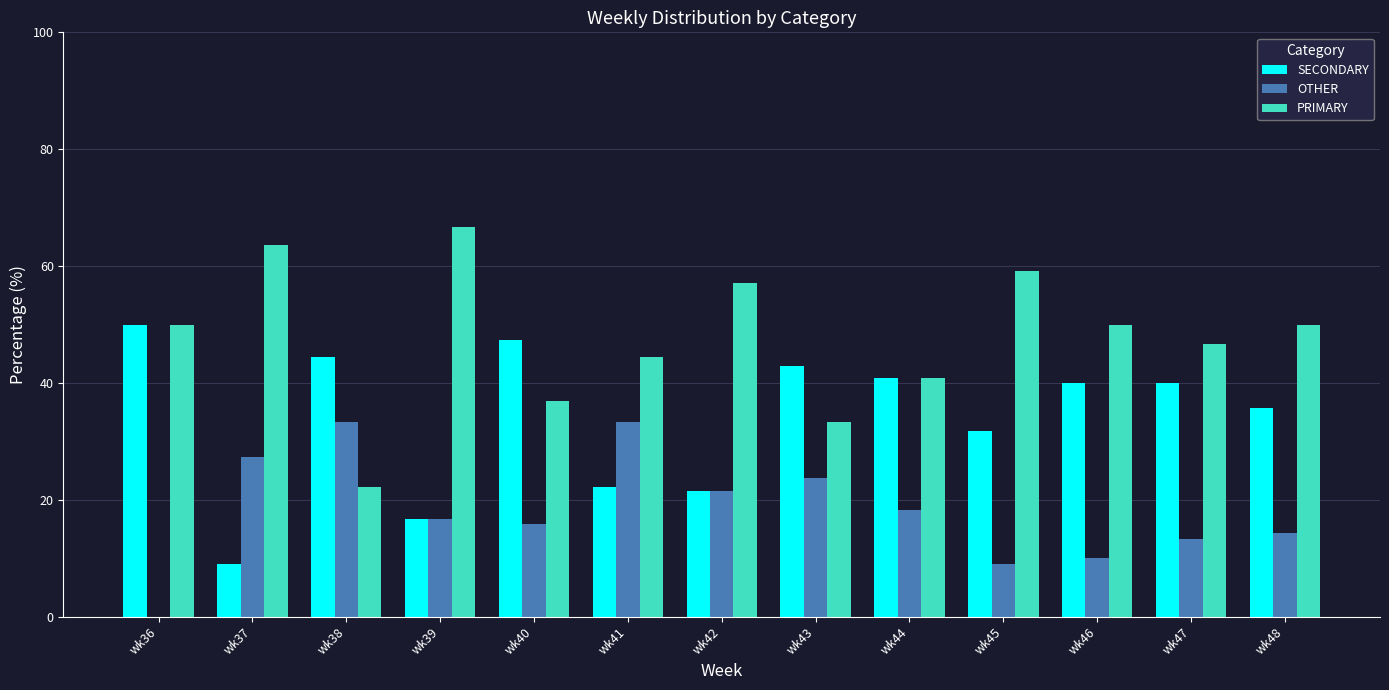

What is the sum of all SECONDARY values?

442.5